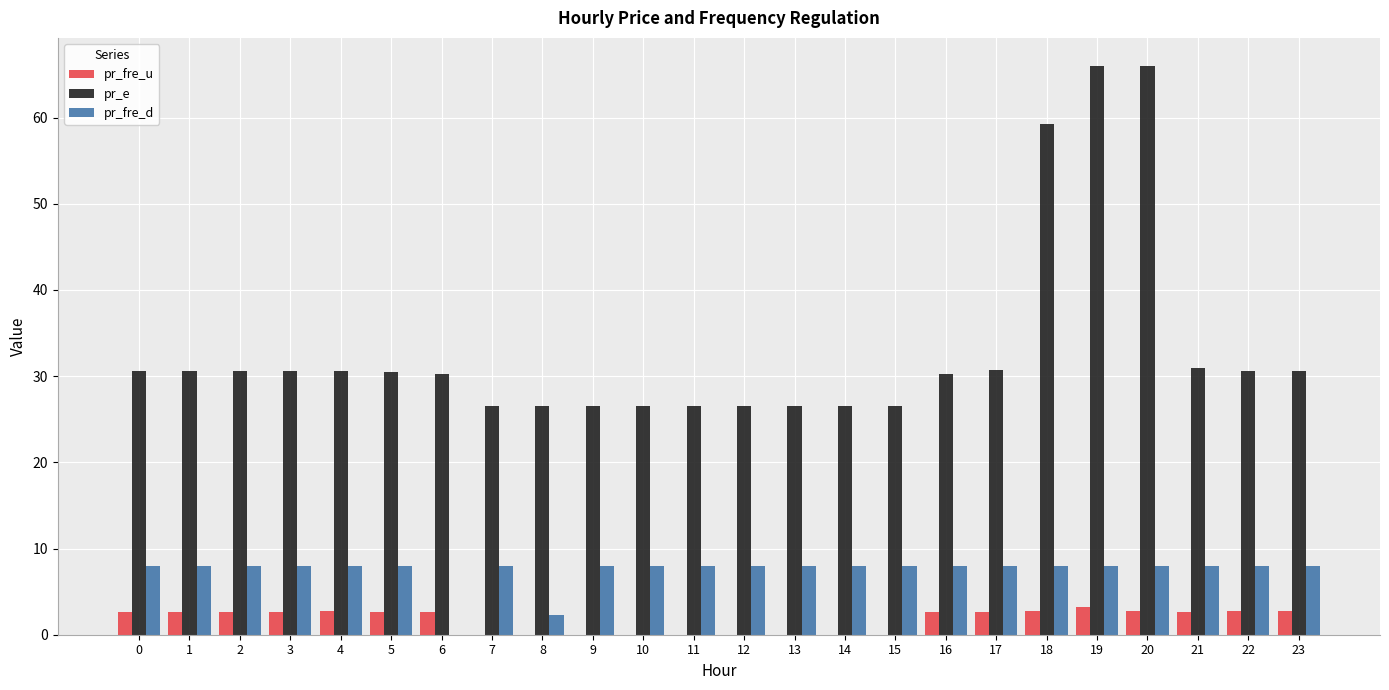

At which label is pr_fre_d closest to 4?

8